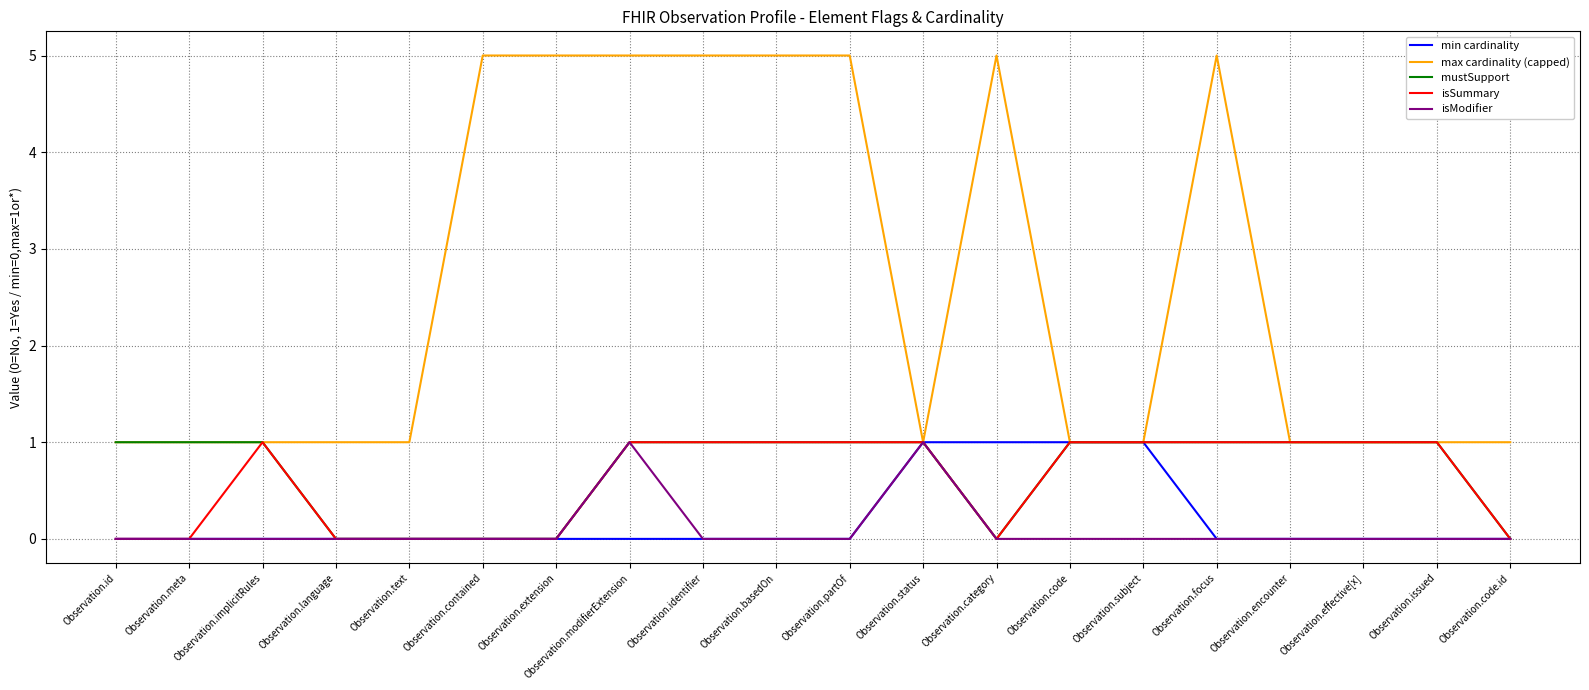

What value does the max cardinality (capped) series have at Observation.id?

1